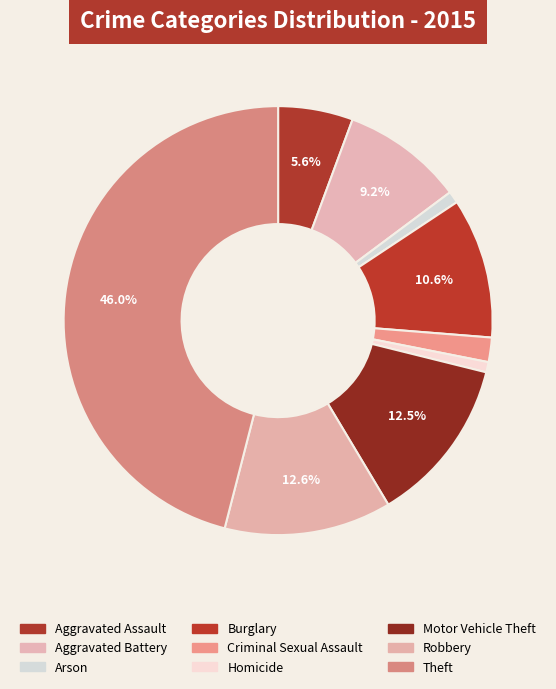

Which has a higher value, Burglary or Theft?

Theft